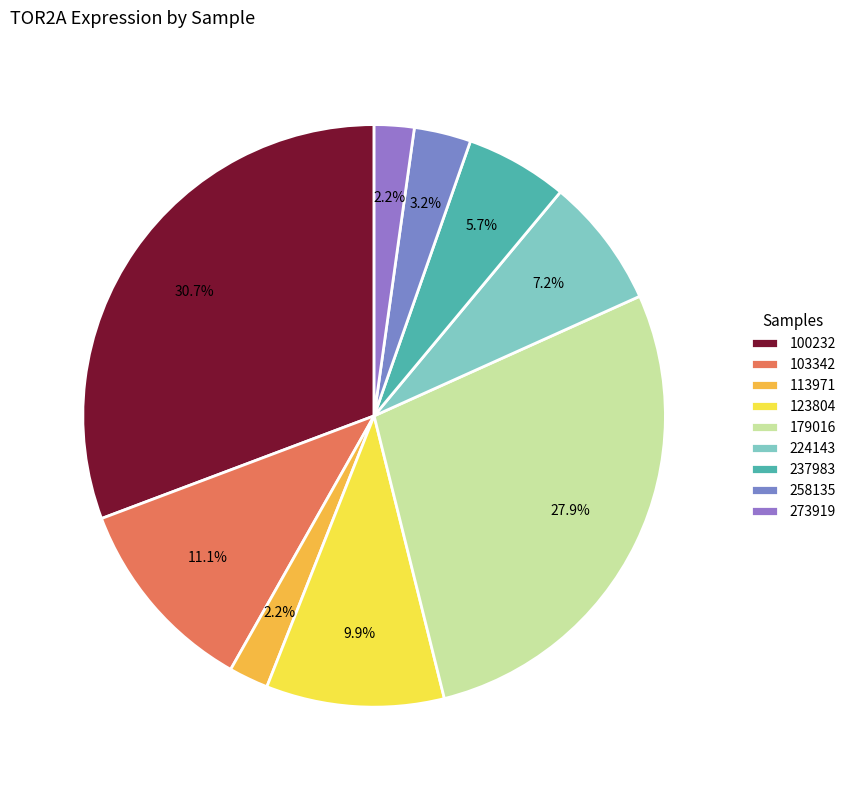

What is the change in value from 103342 to 179016?

+68161